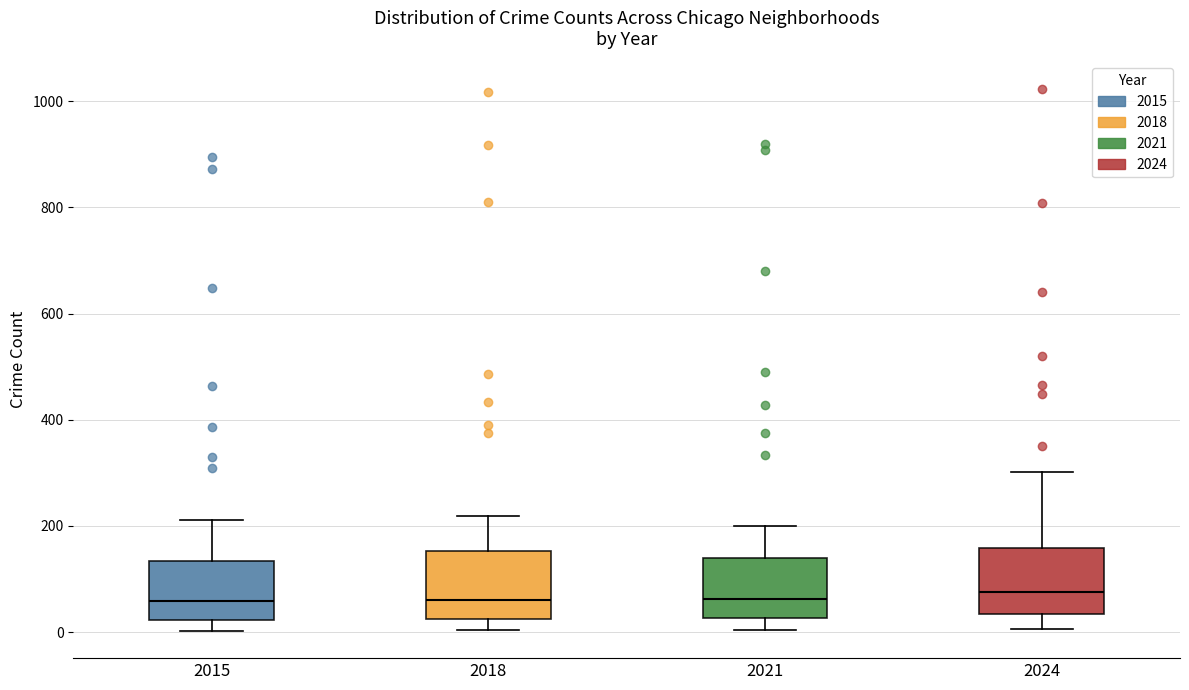

Reading left to right, transcribe this box plot: for each box, give where its median line is, the range the box spans, and where its two whiskers end, as read against the y-axis. The values are not printed on the chart, so give them approximately, as read against the axis.

2015: median 60, box 20 to 140, whiskers 0 to 220
2018: median 60, box 20 to 160, whiskers 0 to 220
2021: median 60, box 20 to 140, whiskers 0 to 200
2024: median 80, box 40 to 160, whiskers 0 to 300